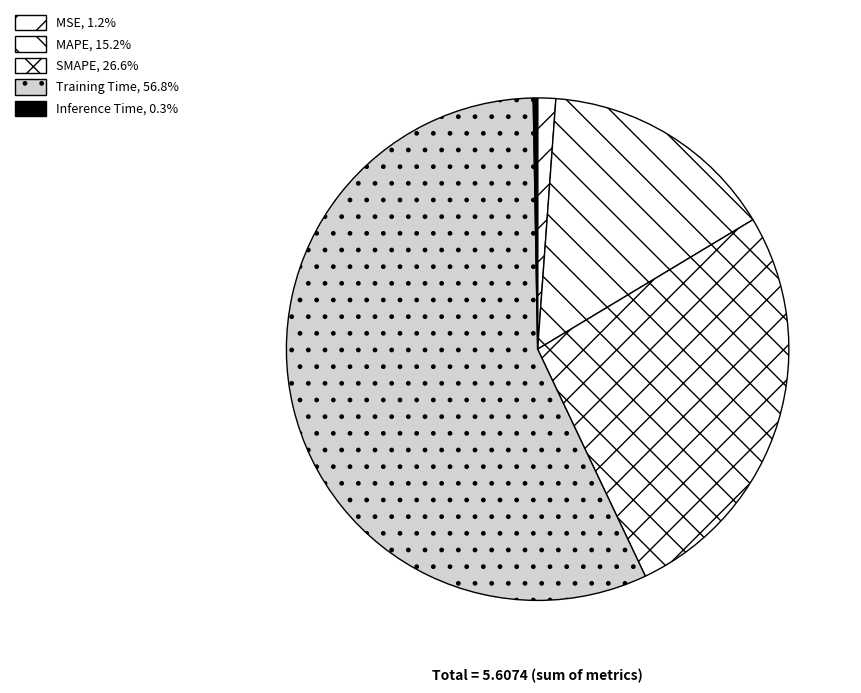

Does MAPE represent more than half of the total?

No